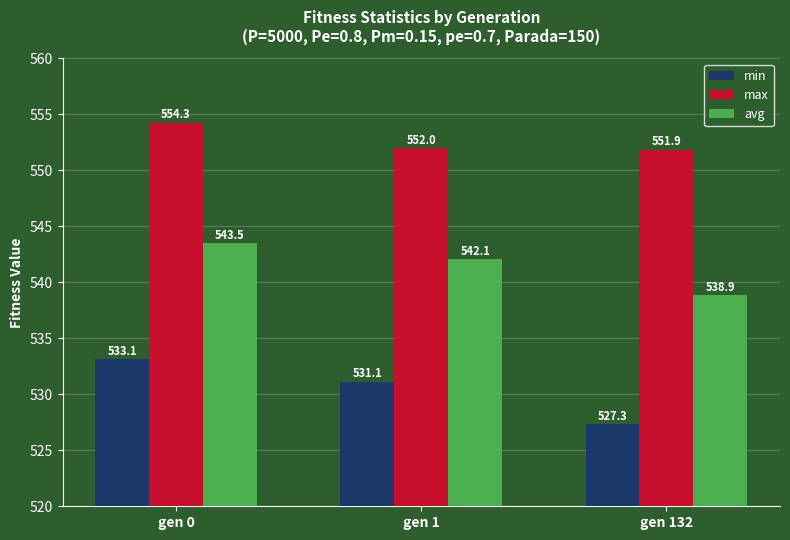

Which series changed the most between gen 0 and gen 132?

min